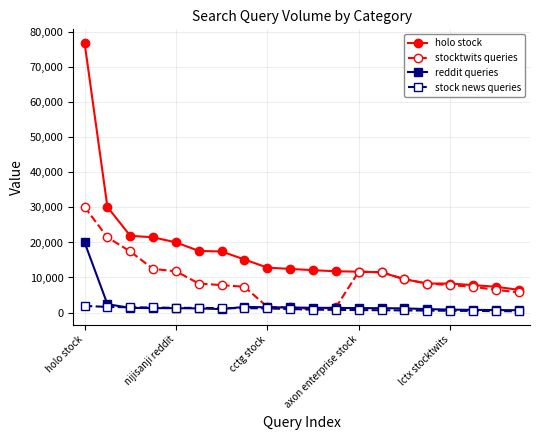

What is the difference between the second highest and minimum values in the stocktwits queries series?

20500.0